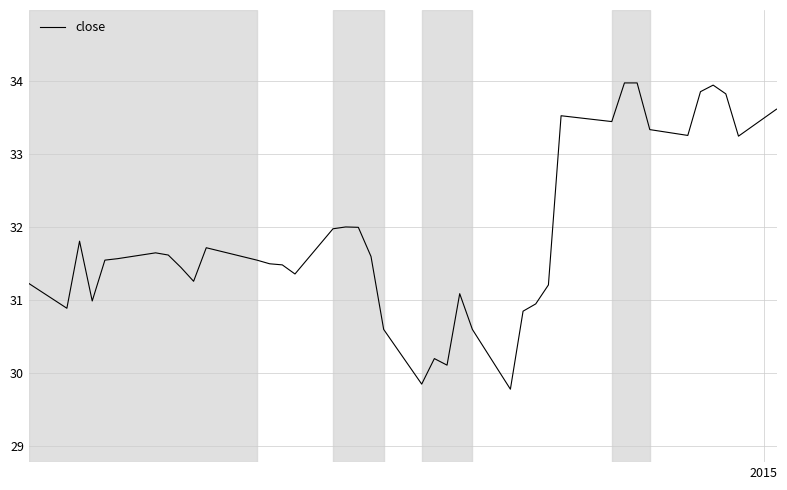

What is the difference between the maximum and minimum values?

4.2